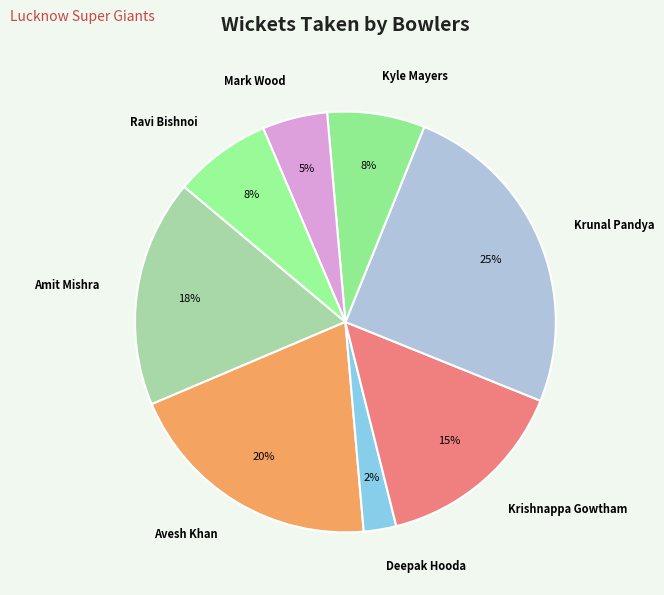

Combined, do Amit Mishra and Deepak Hooda account for over 50%?

No